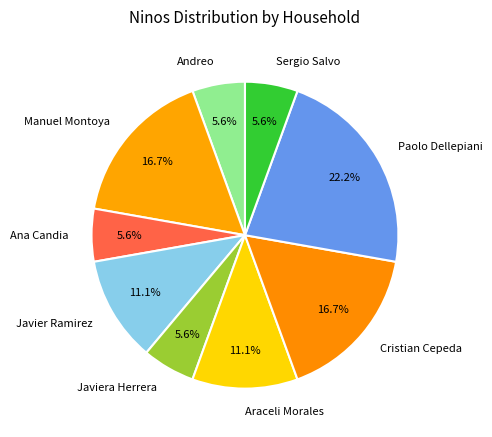

Is Araceli Morales the majority of the pie?

No